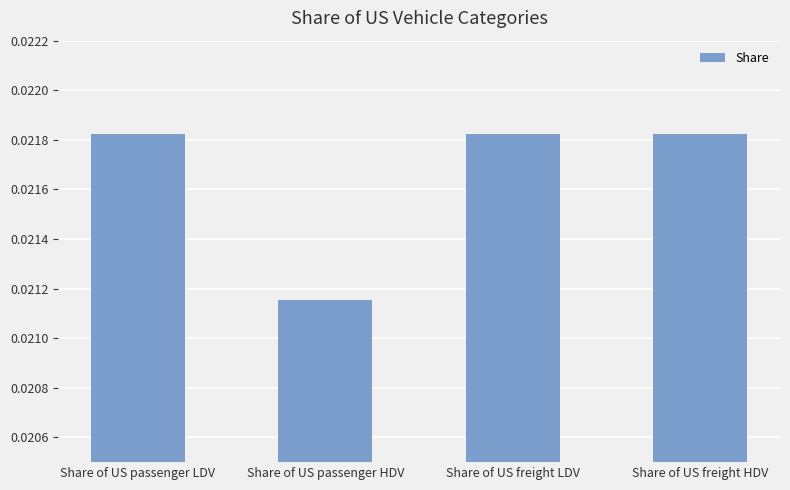

What is the label of the 2nd bar from the right?

Share of US freight LDV